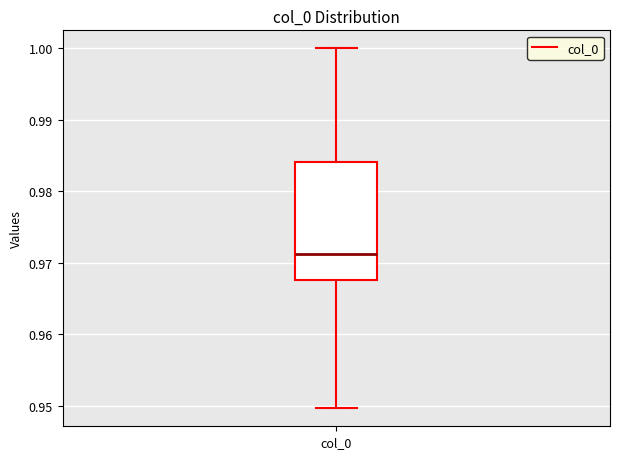

Where is the upper edge of the box for col_0 on the y-axis? The values are not printed on the chart, so give them approximately, as read against the axis.

0.984